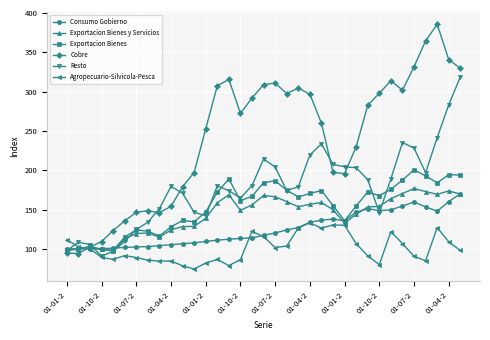

Which series has the largest range (max minus min)?

Cobre